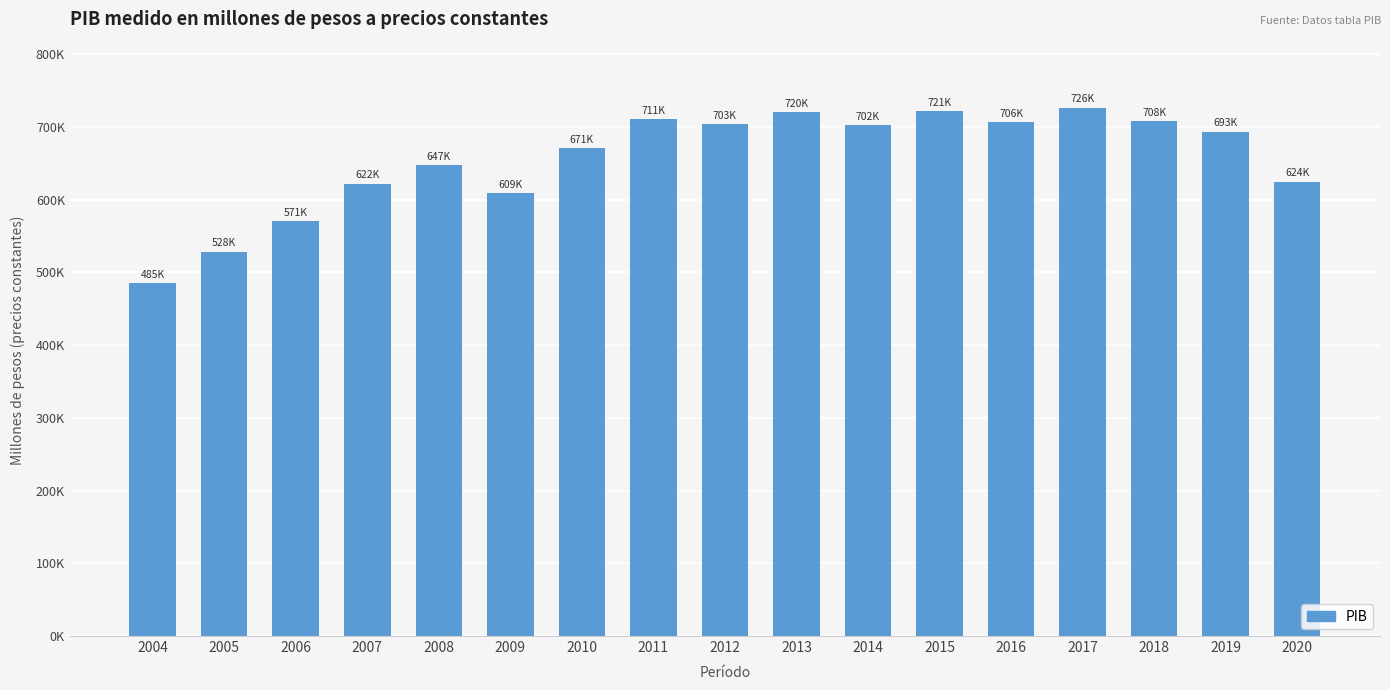

Are the bars horizontal?

No